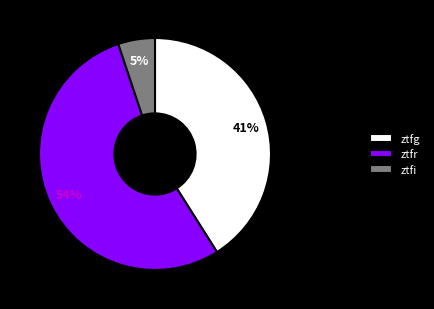

Is there any slice that represents more than half of the pie?

Yes